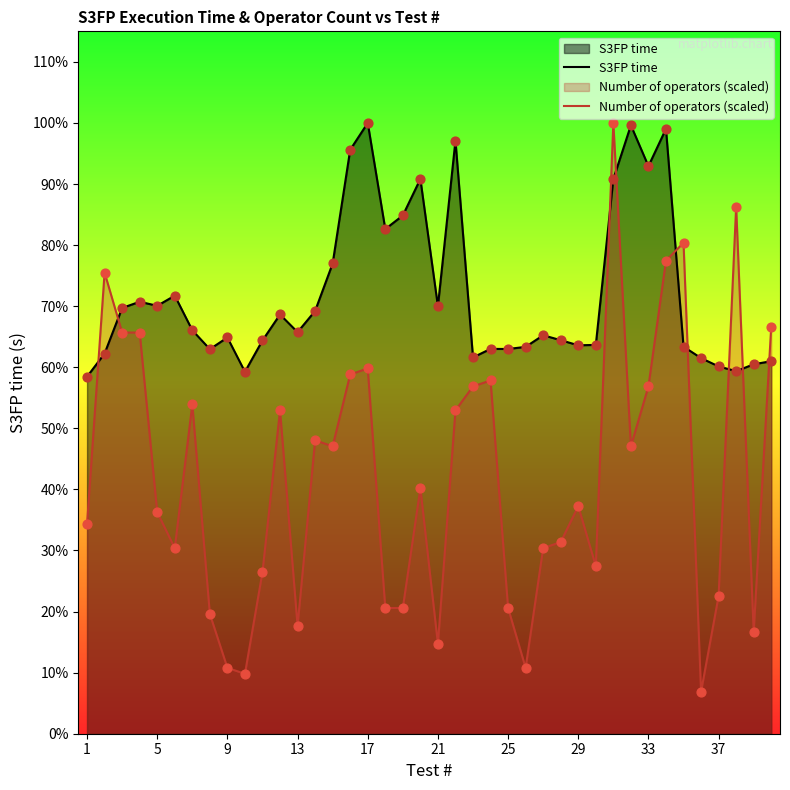

At how many categories does at least one series exceed 2?

40